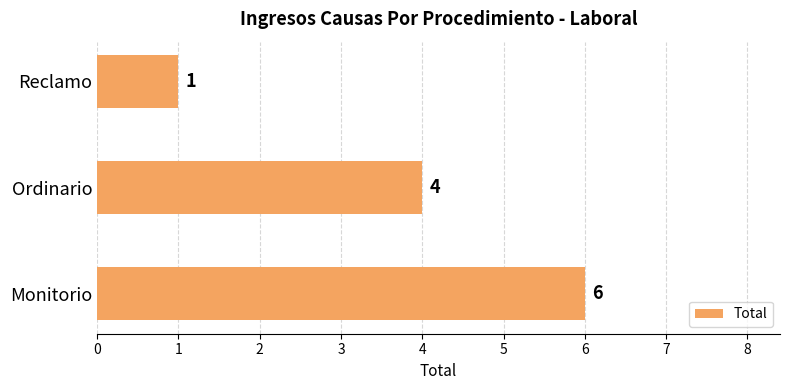

Reading bottom to top, what are all the values shown in this chart?

6	4	1